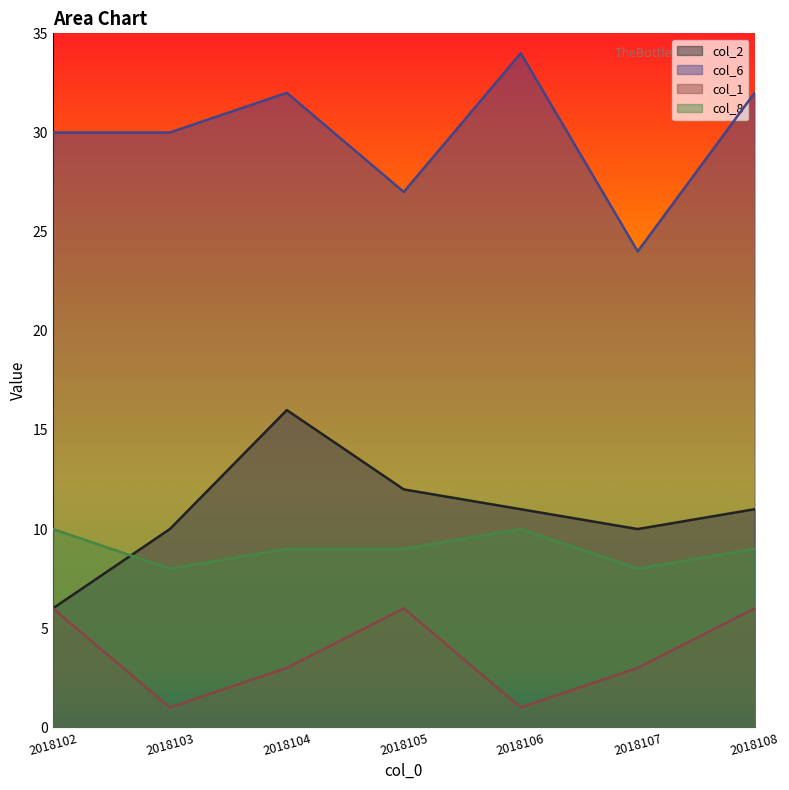

What is the value of the col_6 point at the 3rd from the left?

32